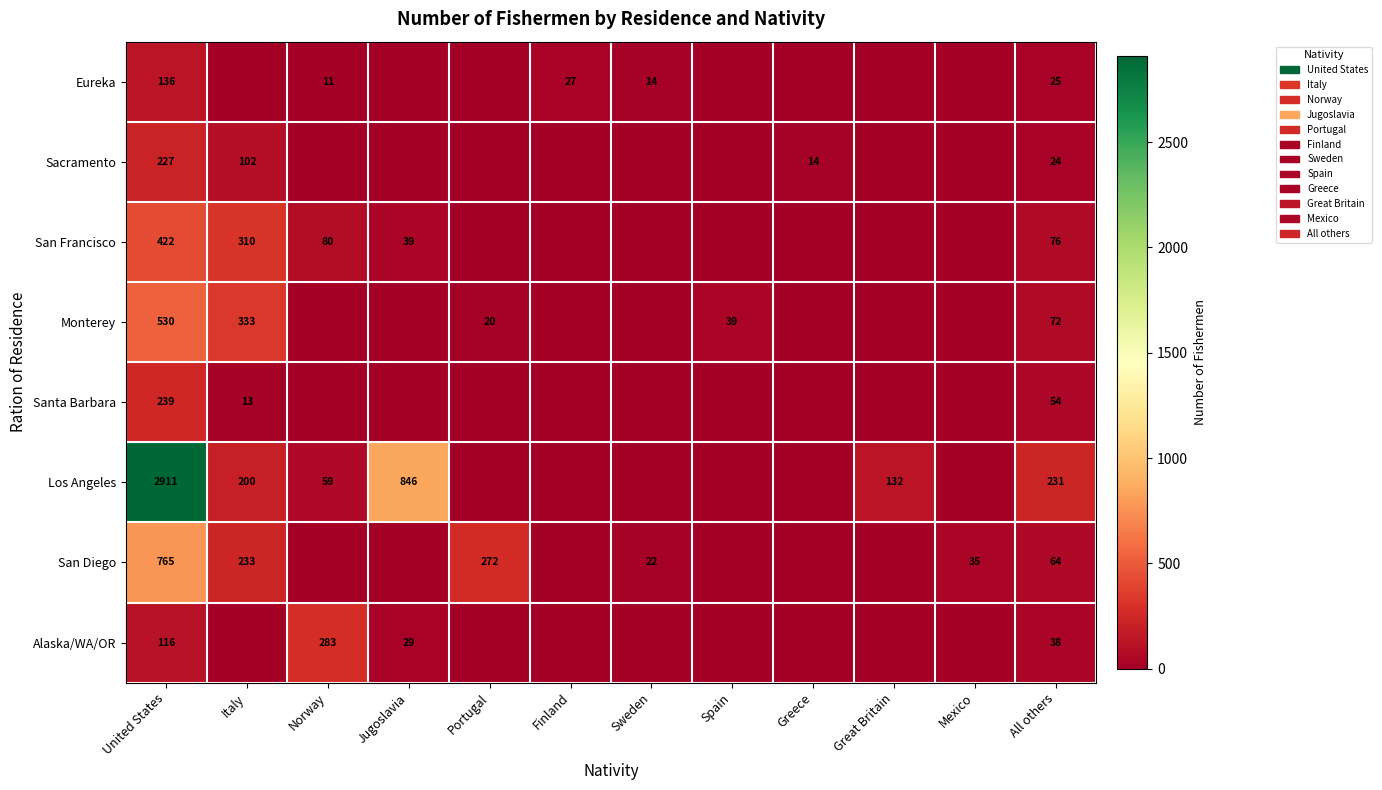

At United States, list the series in order from smallest to largest.

Alaska/WA/OR, Eureka, Sacramento, Santa Barbara, San Francisco, Monterey, San Diego, Los Angeles